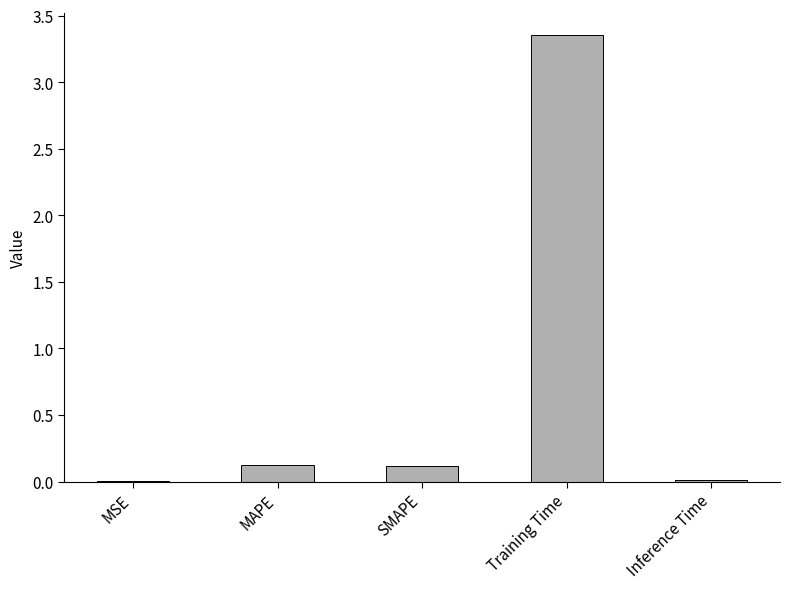

How many series are shown in this chart?

1